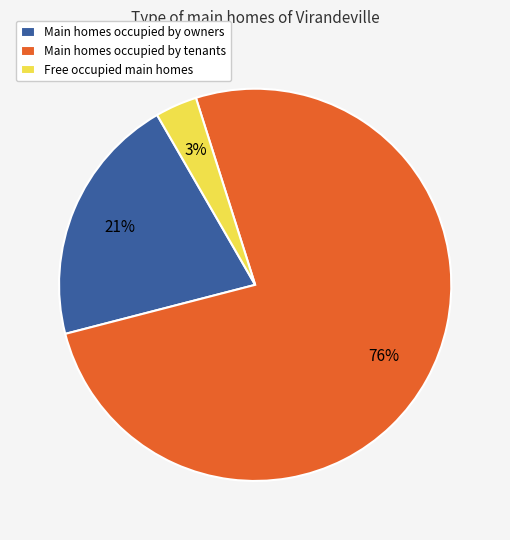

Is it true that Main homes occupied by tenants is 76% of the pie?

True